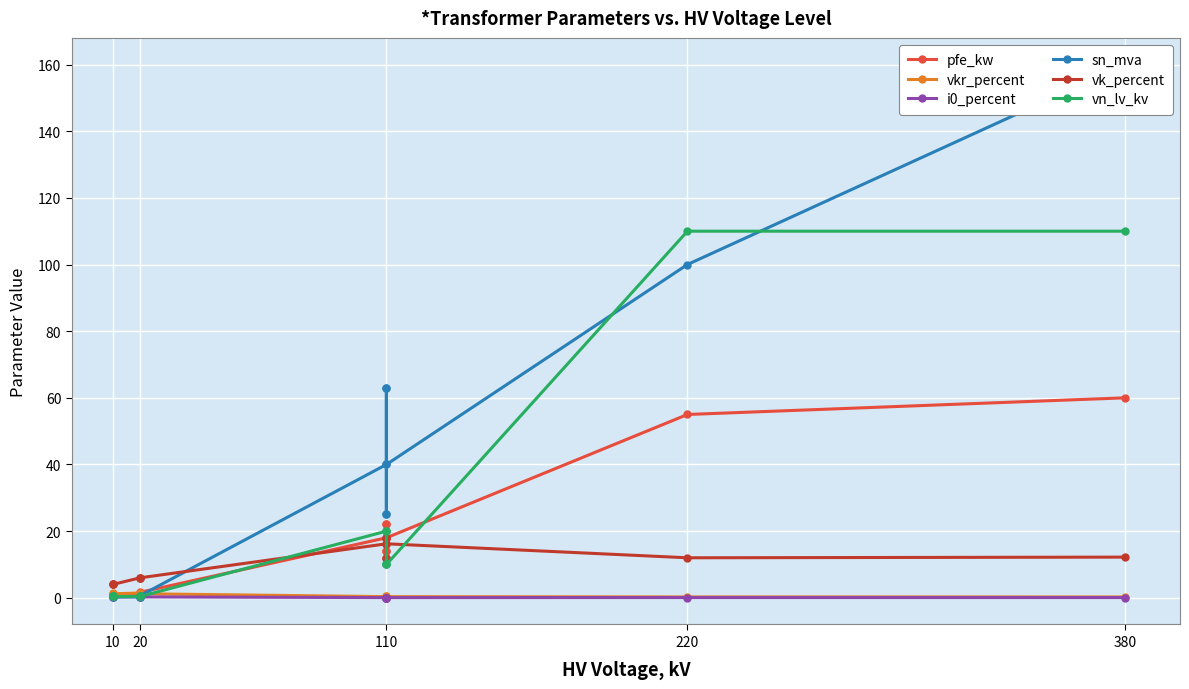

Is the value of vn_lv_kv at 10 greater than the value of i0_percent at 110?

Yes